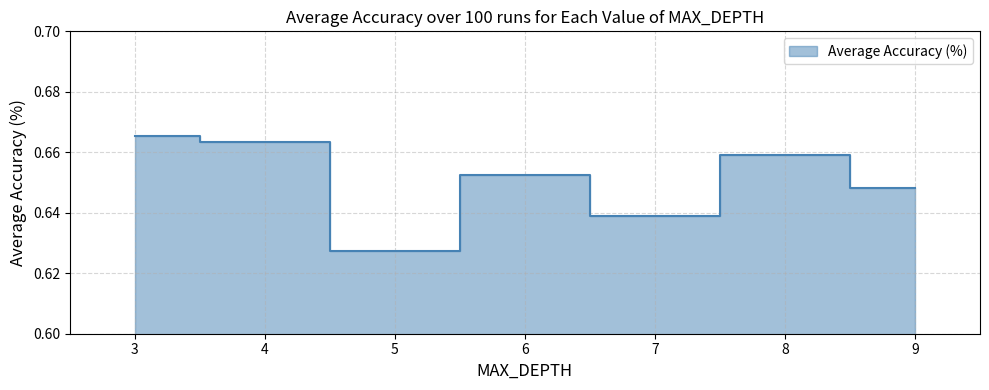

Which label corresponds to the smallest value in the chart?

5